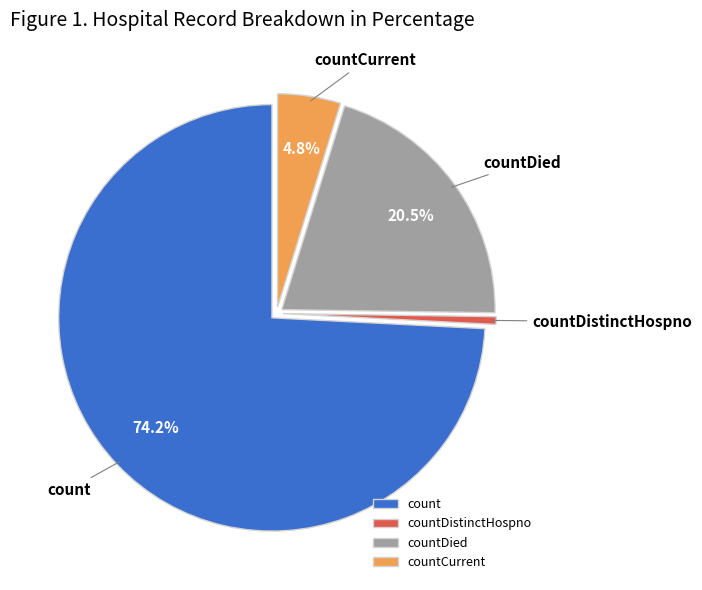

Which slice is the smallest?

countDistinctHospno